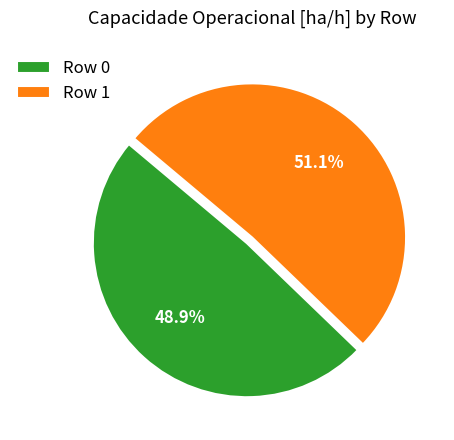

Is there any slice that represents more than half of the pie?

Yes